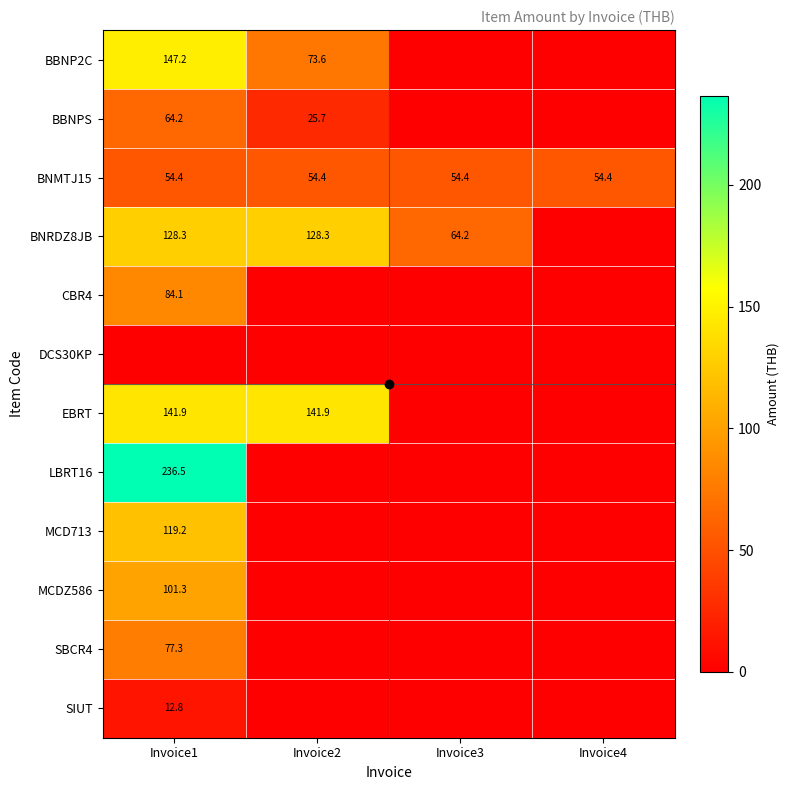

What is the total value across all series at Invoice2?

423.9